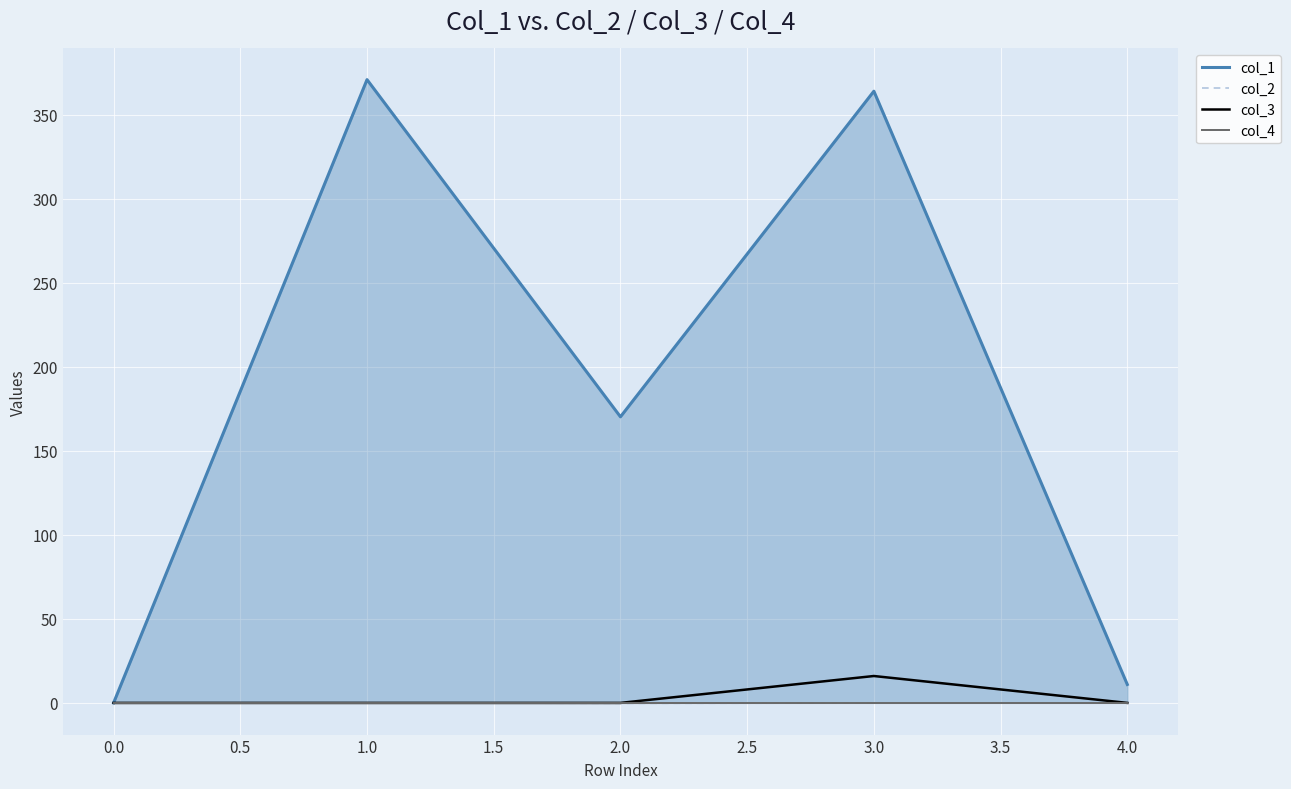

The value of col_3 at 1.0 is 0.0. True or false?

True